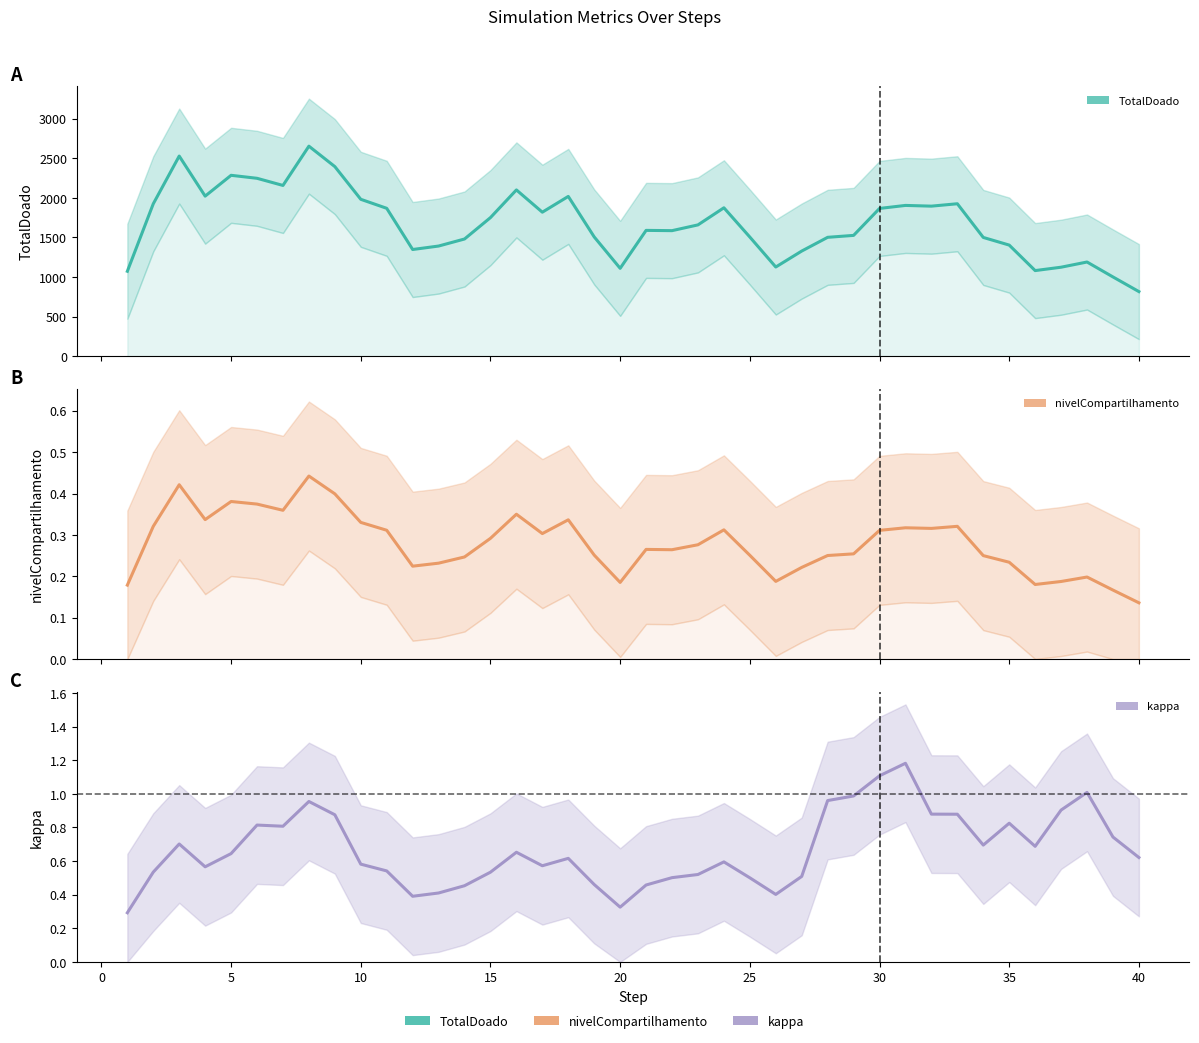

True or false: TotalDoado has a value of 2901.2 at 23.

False